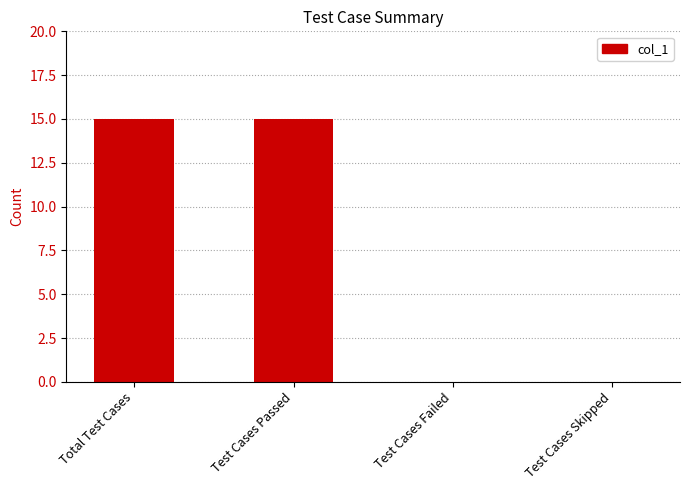

What is the sum of all values?

30